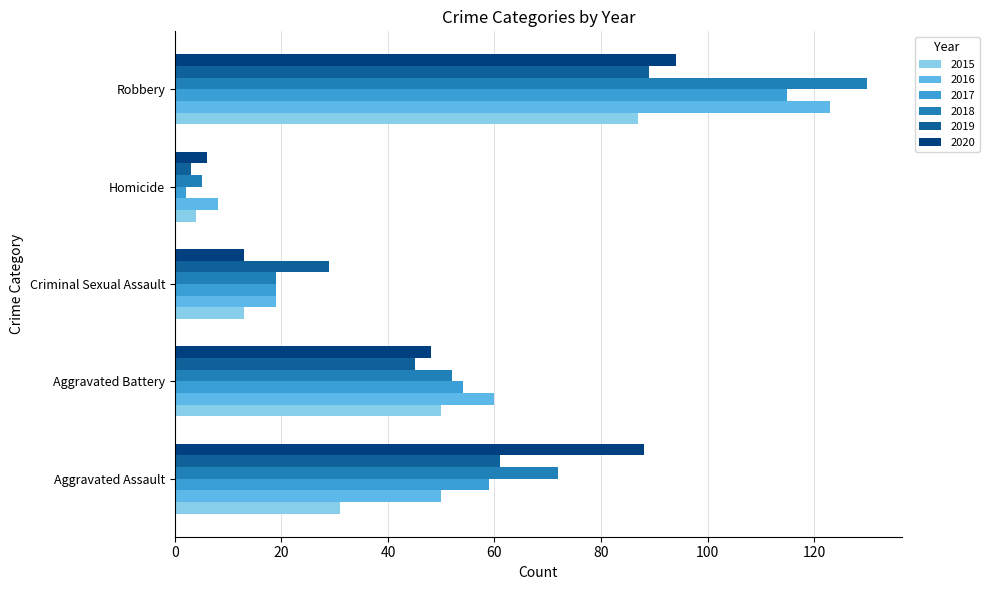

The 2017 series shows 94 at Aggravated Battery. True or false?

False